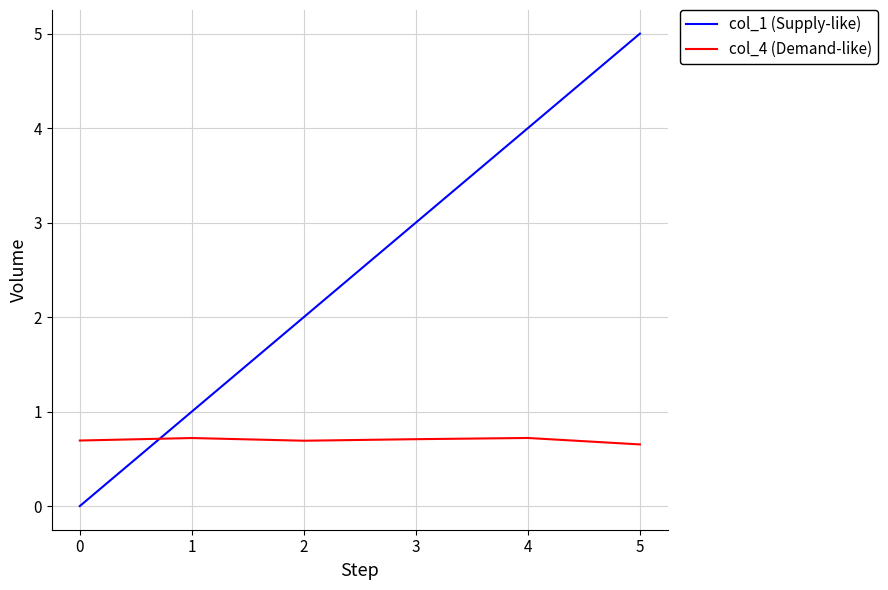

What is the sum of all col_1 (Supply-like) values?

15.0